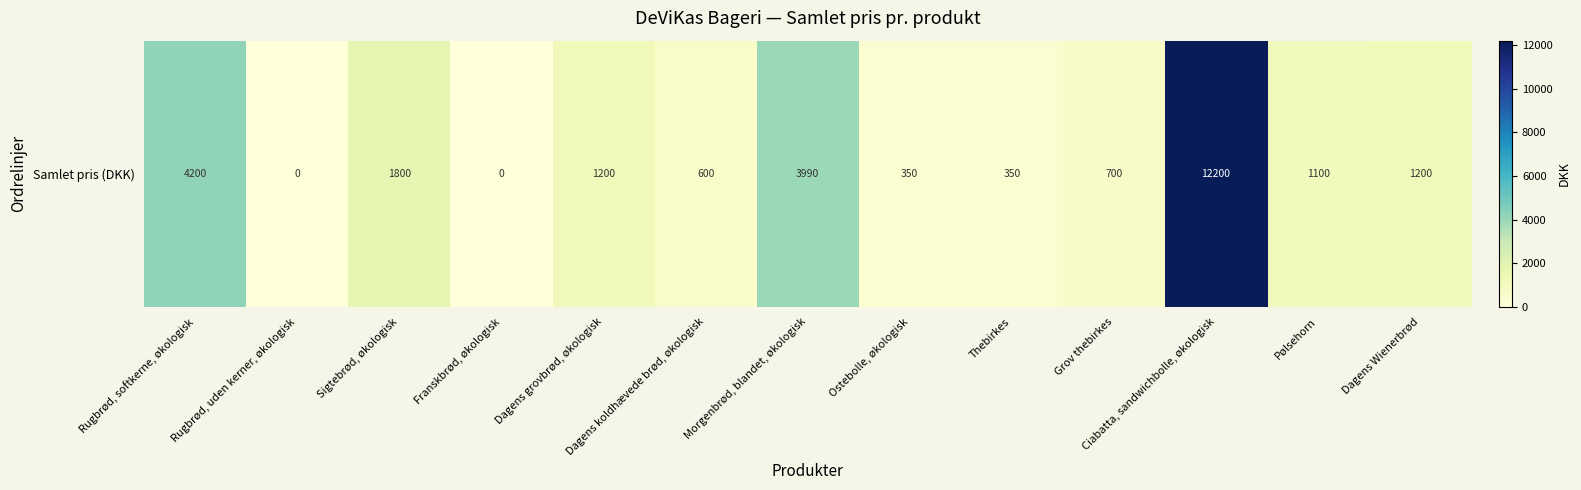

Read the value at Morgenbrød, blandet, økologisk.

3990